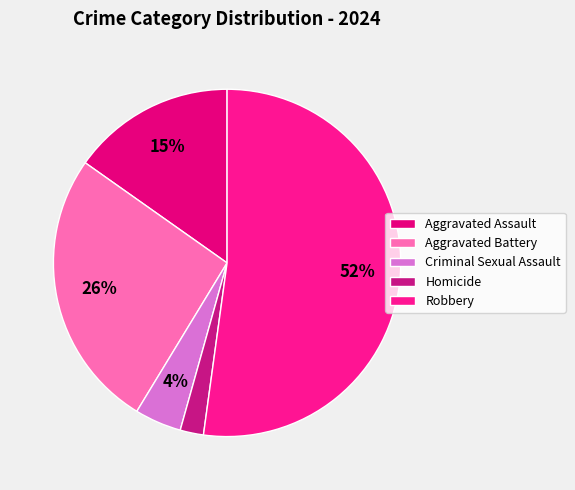

To the nearest percent, what is the difference between the largest and smallest slice percentages?

50%